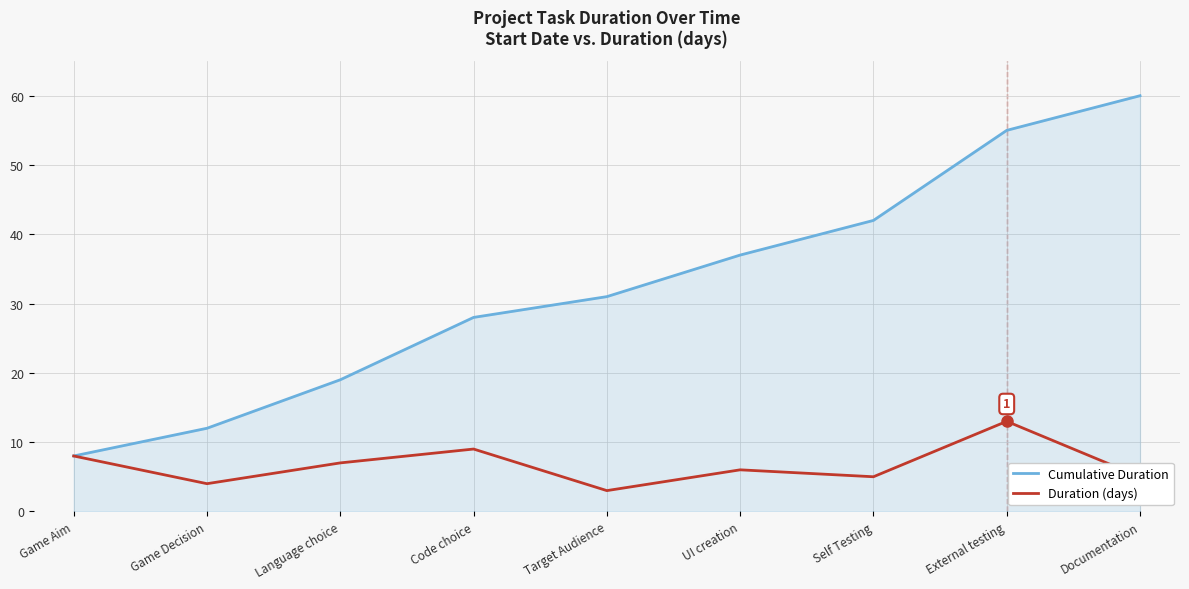

What is the difference between the highest and lowest values at Self Testing?

37